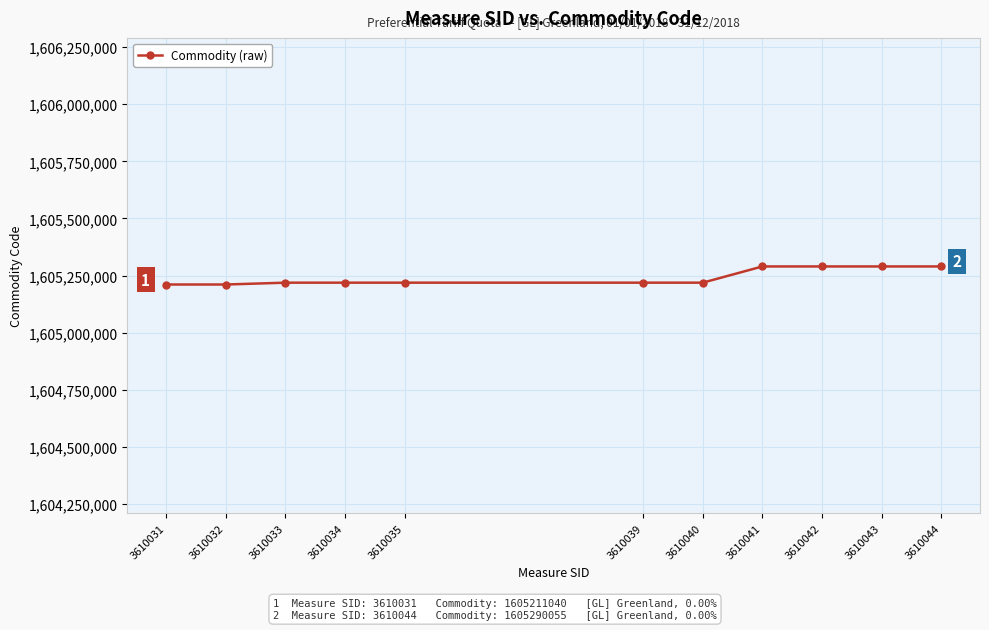

What is the difference between the maximum and minimum values?

79015